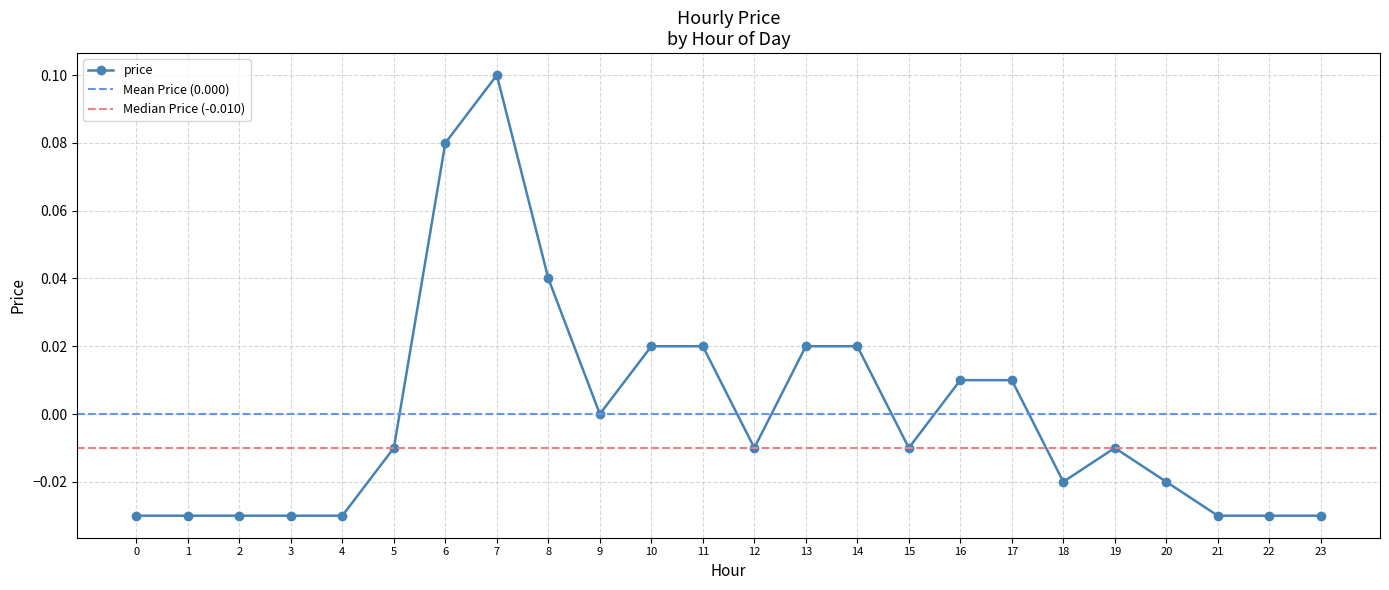

Count the number of data series in this chart.

1